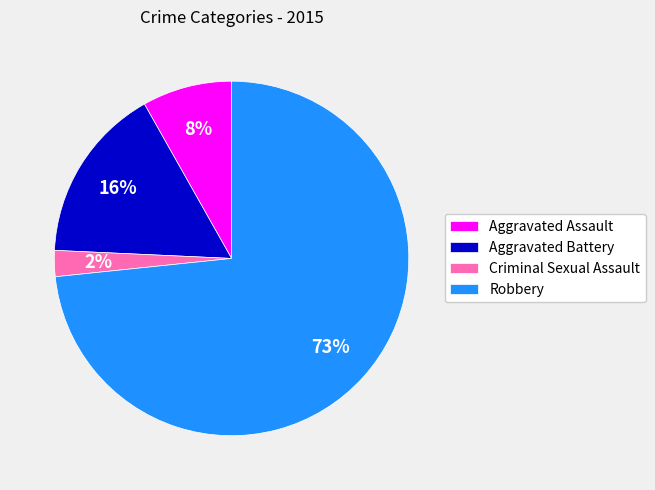

Between Robbery and Aggravated Battery, which is larger?

Robbery